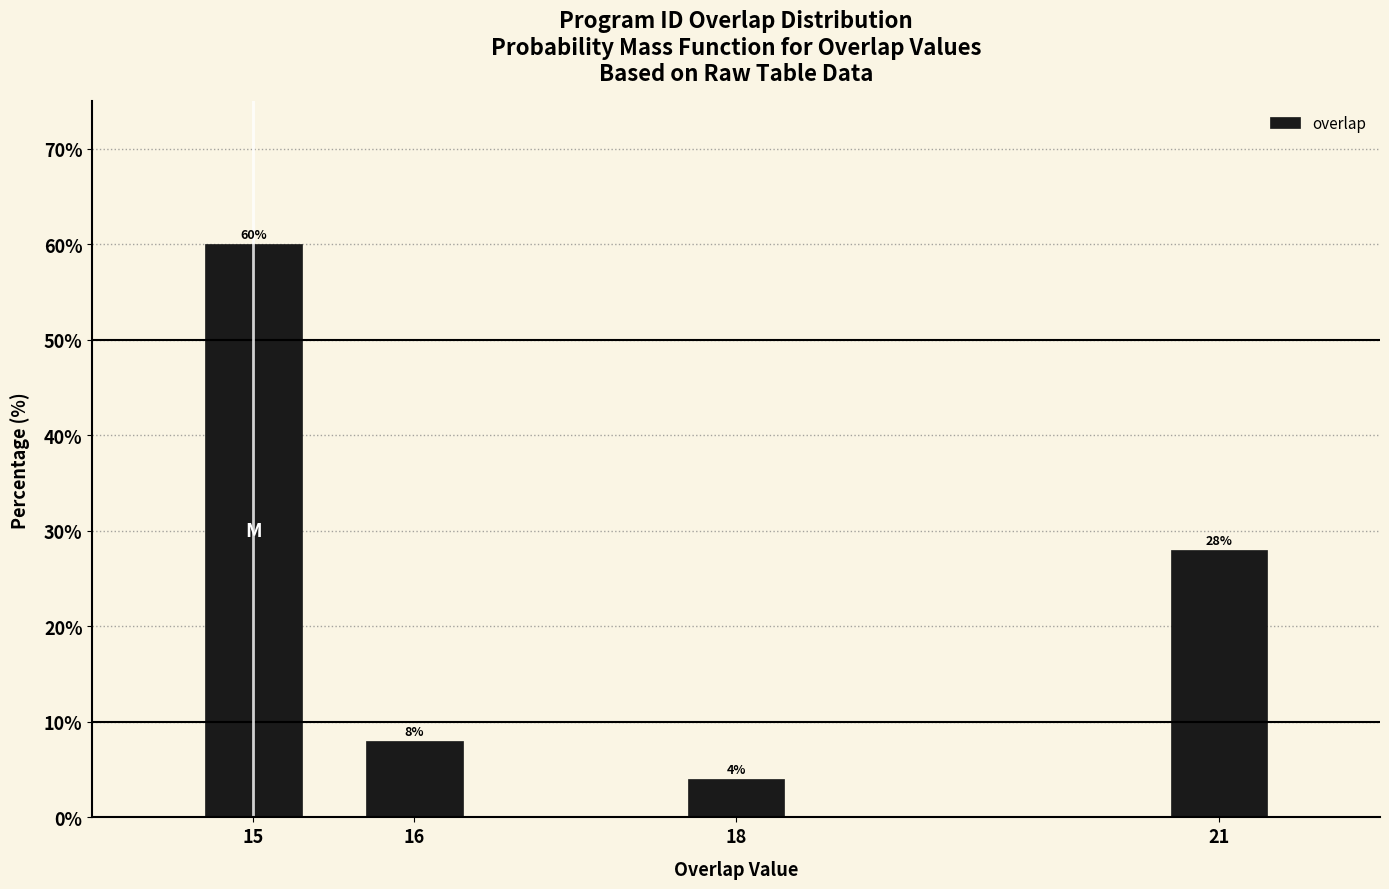

Reading left to right, transcribe all the data shown in this chart.

60.0	8.0	4.0	28.0